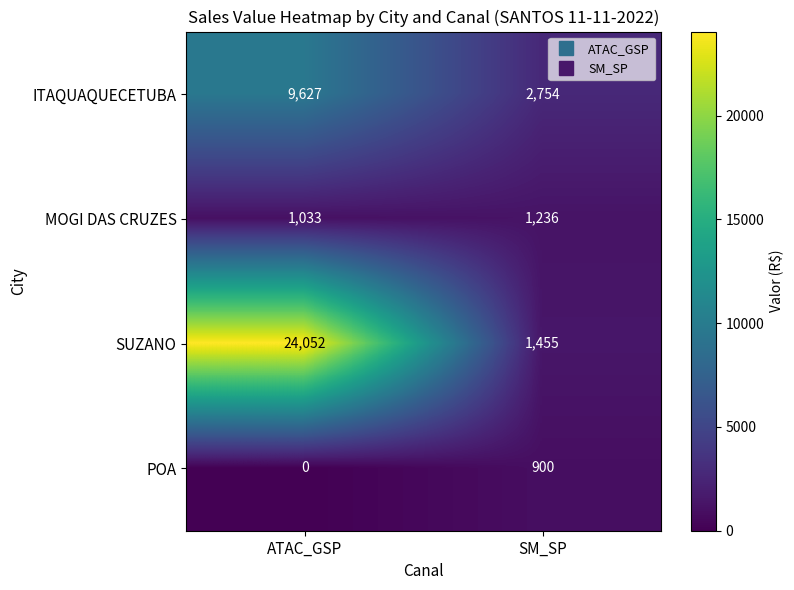

What is the spread (max minus min) of values at SM_SP?

1854